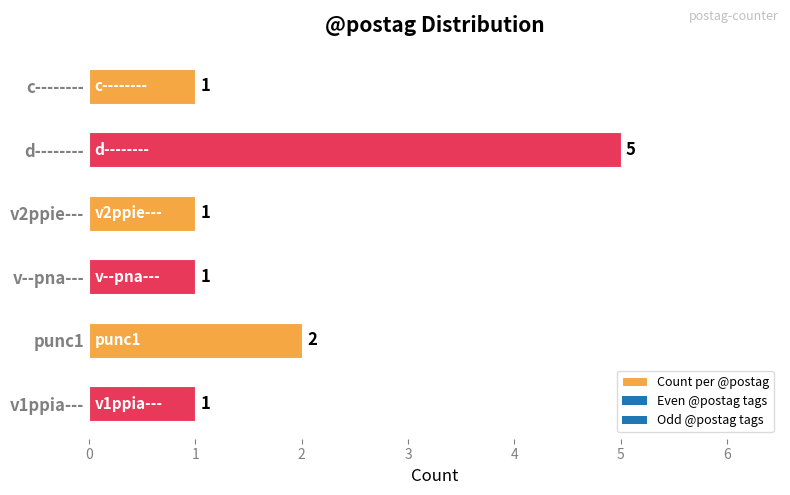

Which category has the highest value across all series?

d--------